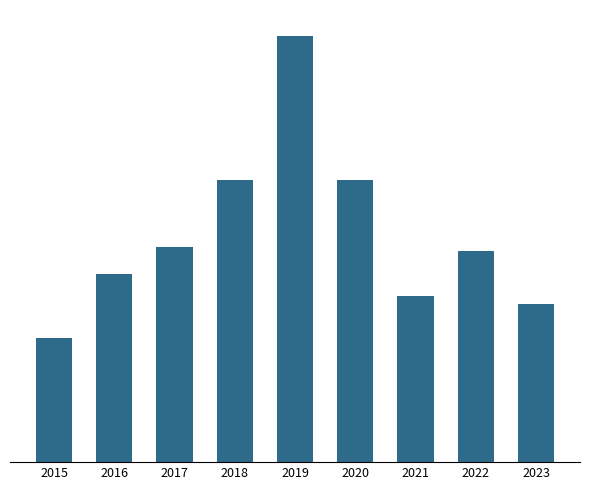

Reading left to right, transcribe all the data shown in this chart.

2015=33	2016=50	2017=57	2018=75	2019=113	2020=75	2021=44	2022=56	2023=42